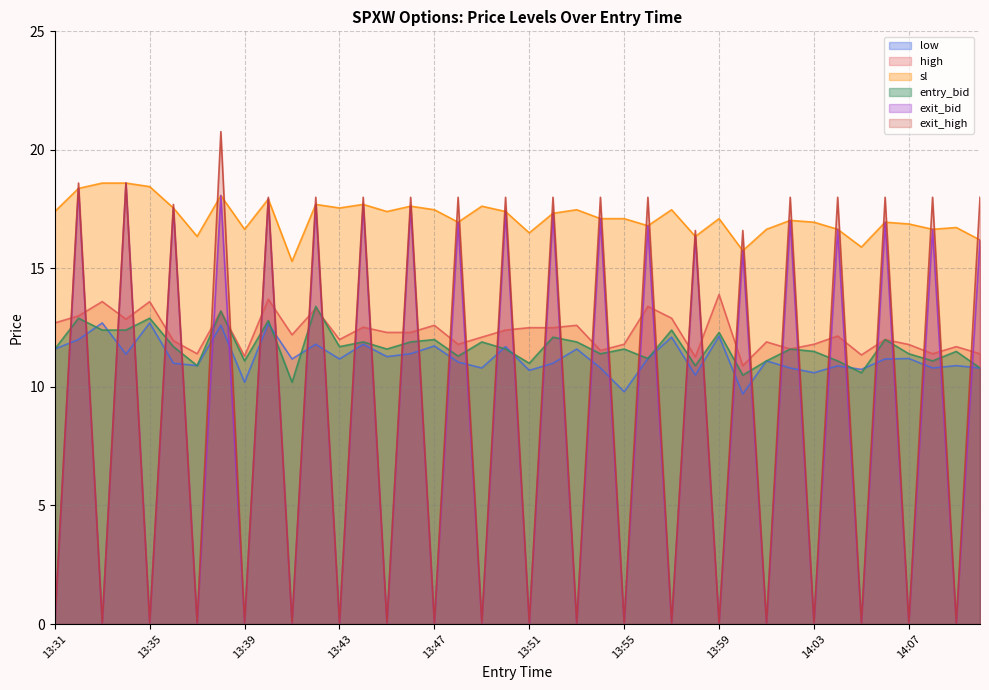

Which series changed the most between 13:37 and 13:58?

exit_high